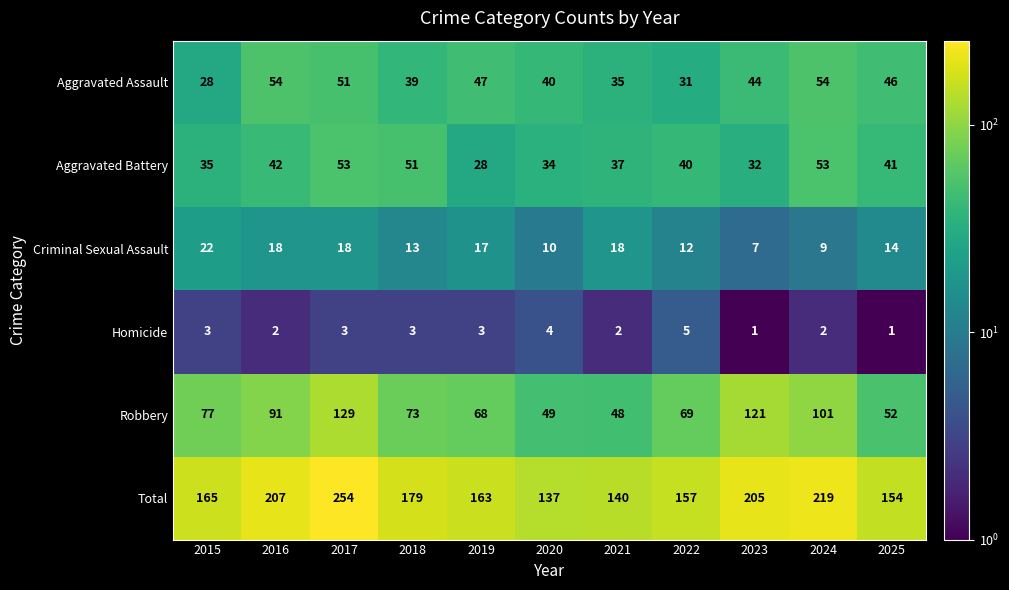

True or false: Total has a value of 219 at 2025.

False